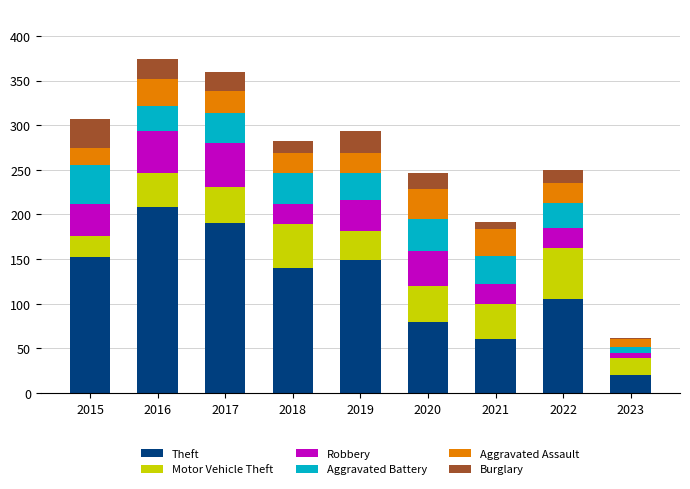

What is the sum of the Theft values at 2018 and 2023?

160